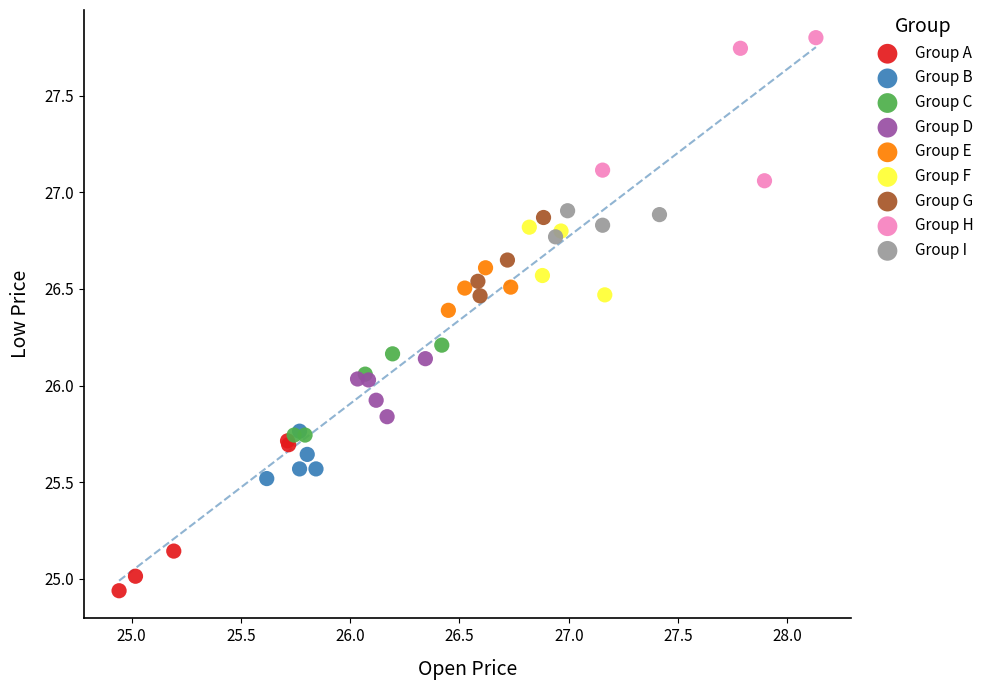

Which series contains the highest Y value?

Group H